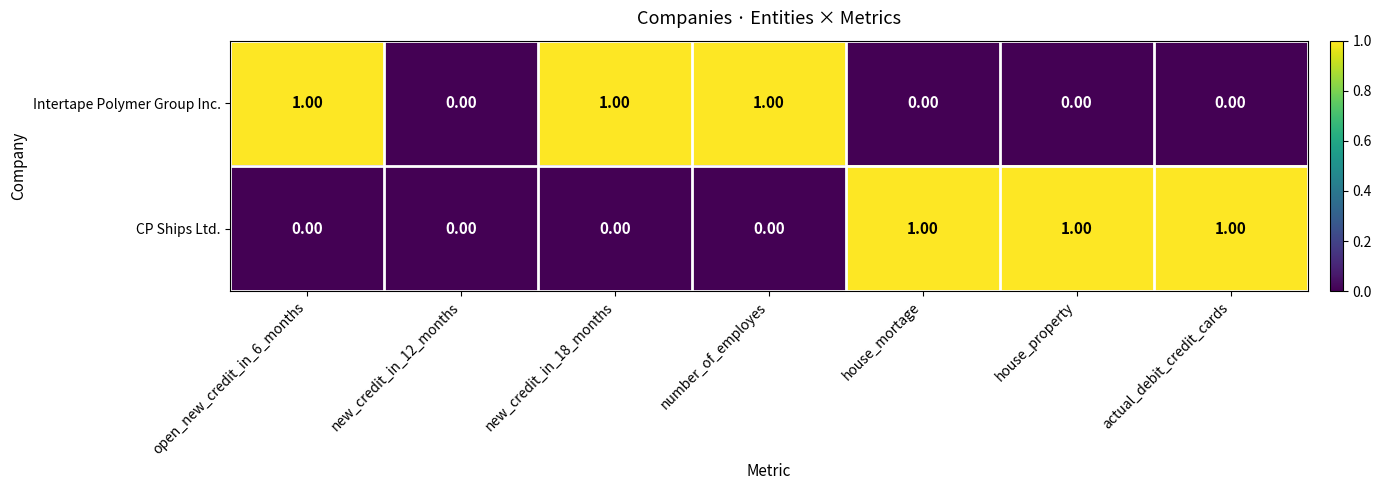

Which series changed the most between open_new_credit_in_6_months and new_credit_in_12_months?

Intertape Polymer Group Inc.